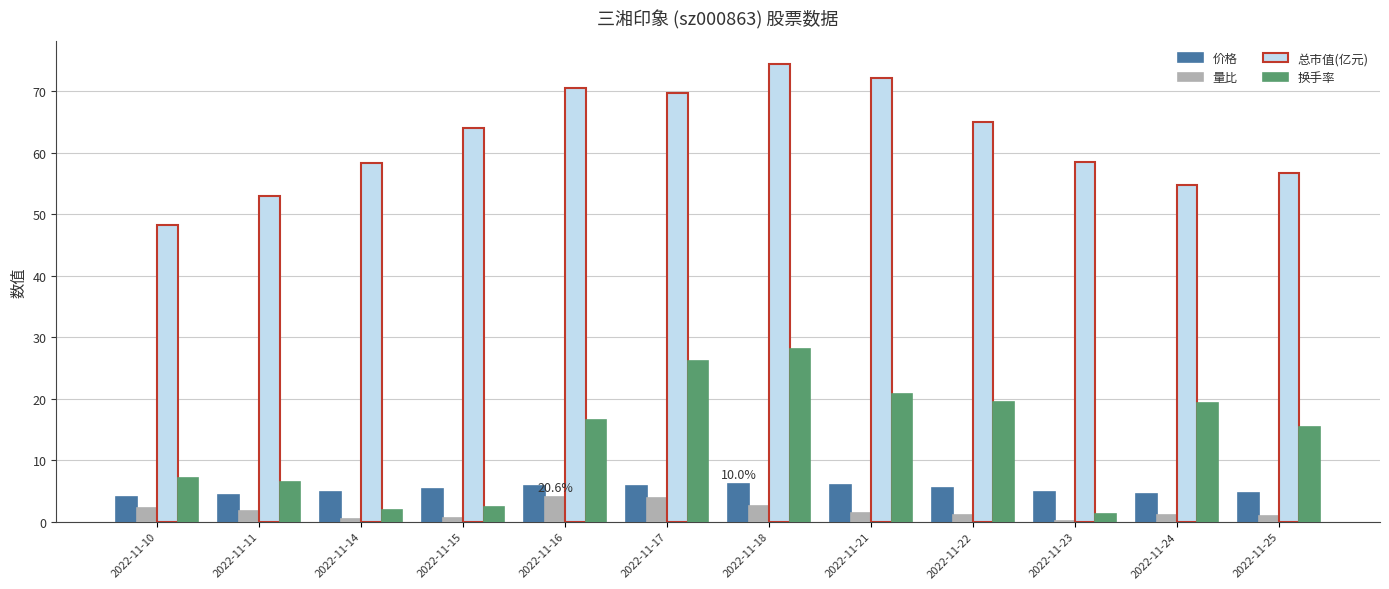

Count the number of categories in the chart.

12